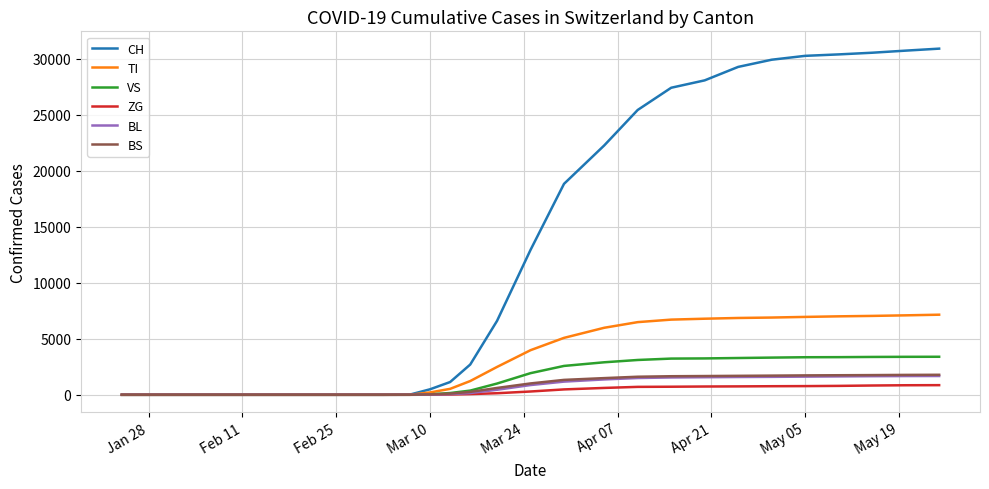

Count the number of data series in this chart.

6